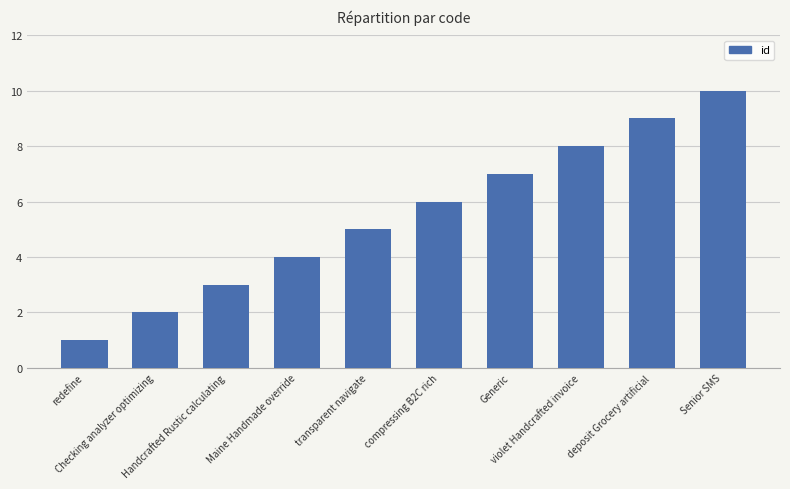

Approximately how many times larger is the value at compressing B2C rich compared to Checking analyzer optimizing?

3.0